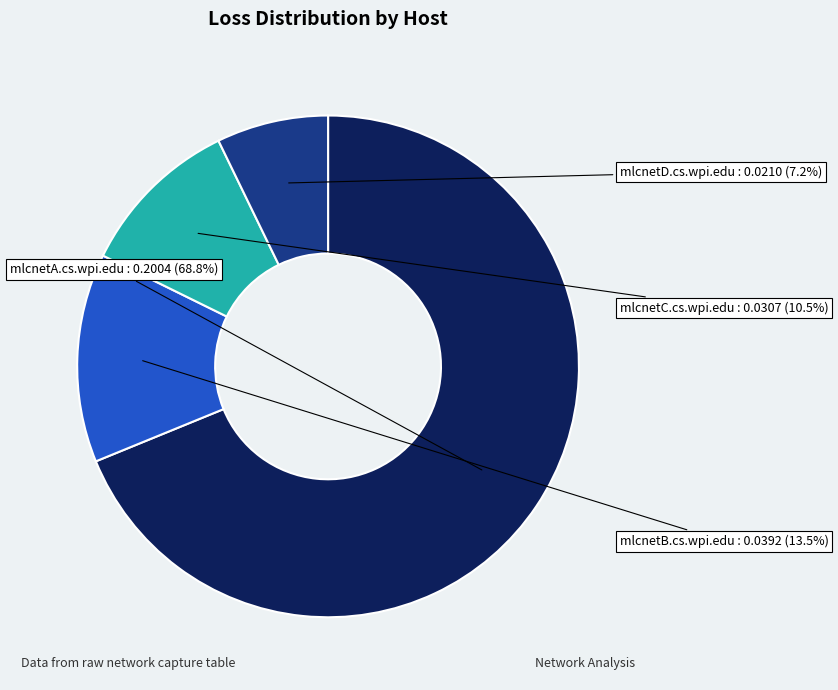

Is there a majority slice in this chart?

Yes